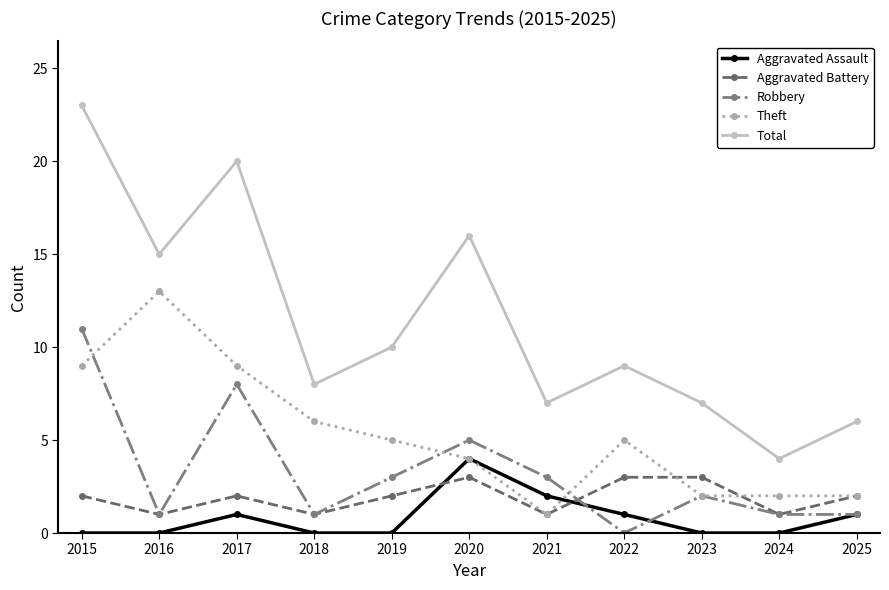

Between which two adjacent categories do Robbery and Aggravated Assault first intersect?

2021 and 2022